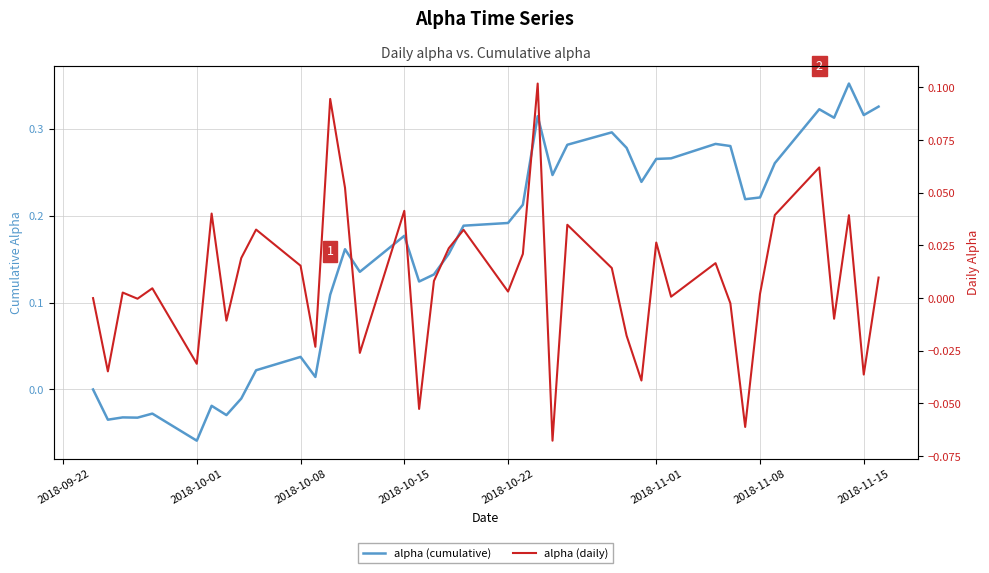

Does the chart display data point markers on the line(s)?

No